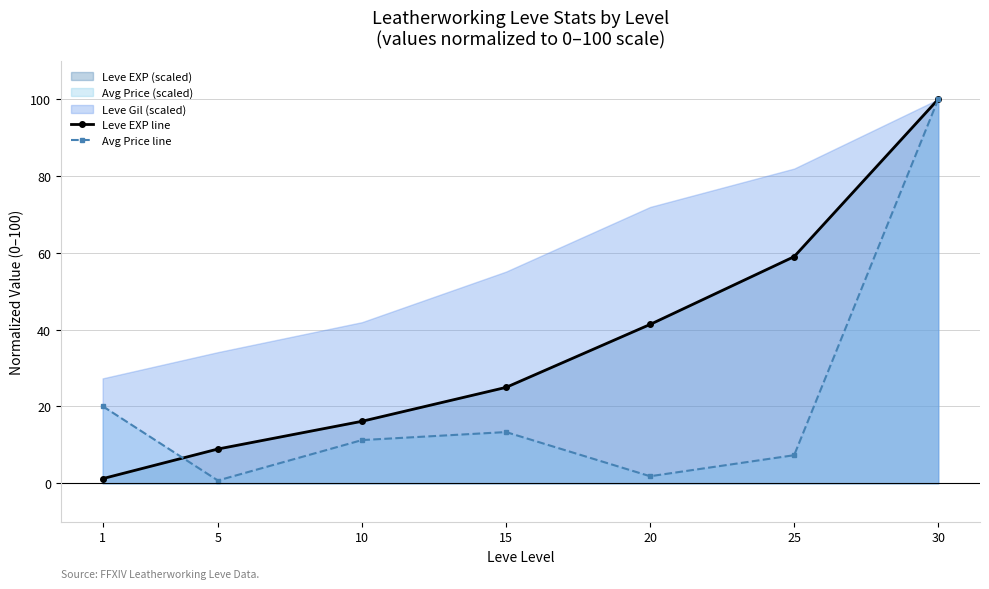

Which category has the highest value in the Leve EXP line series?

30